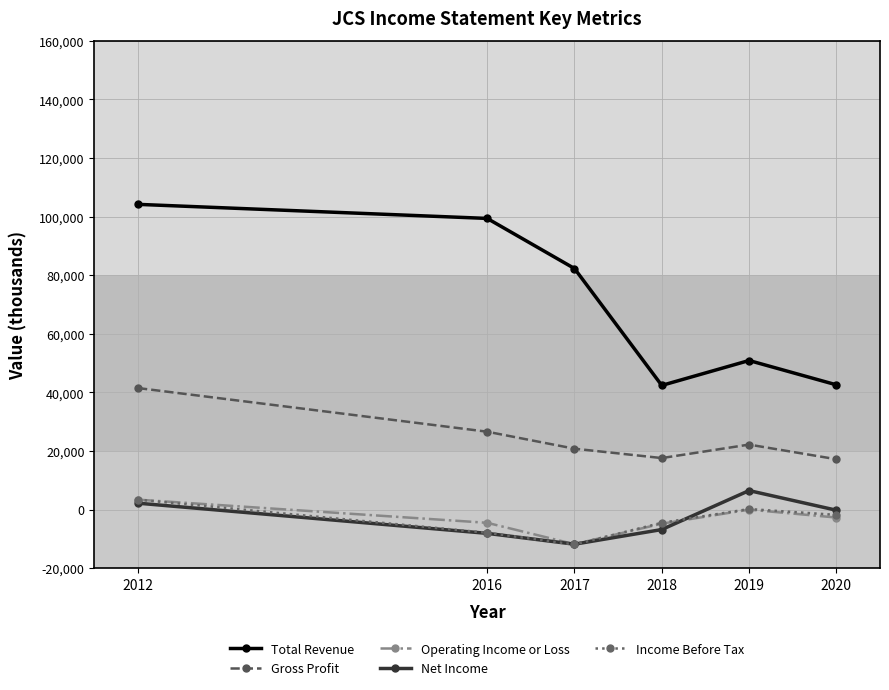

Which series has the largest total across all categories?

Total Revenue